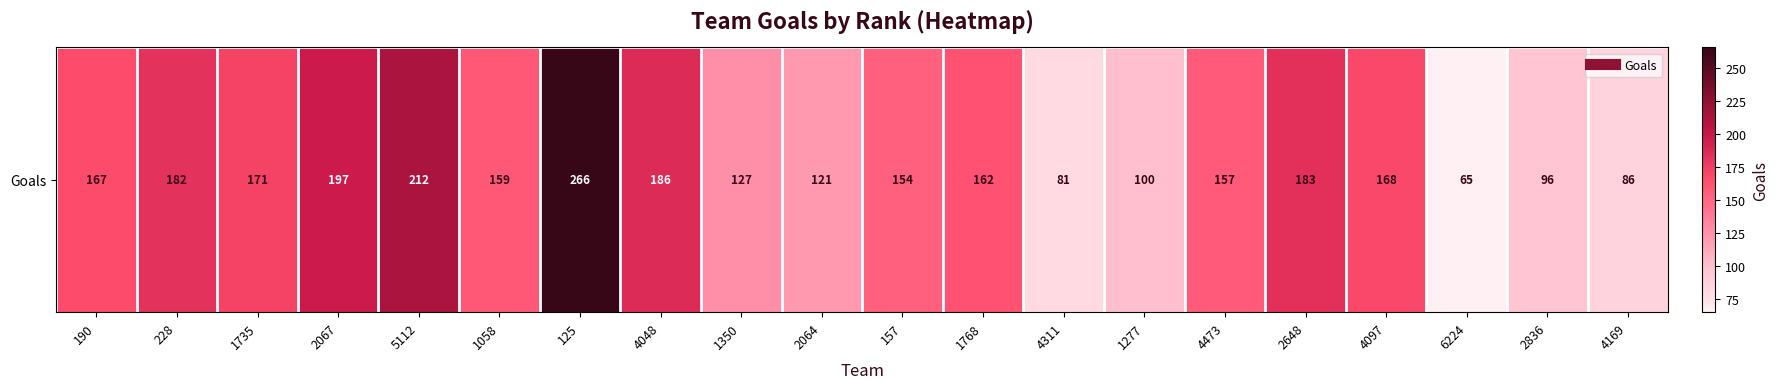

Is it true that the value at 4169 is 86?

True